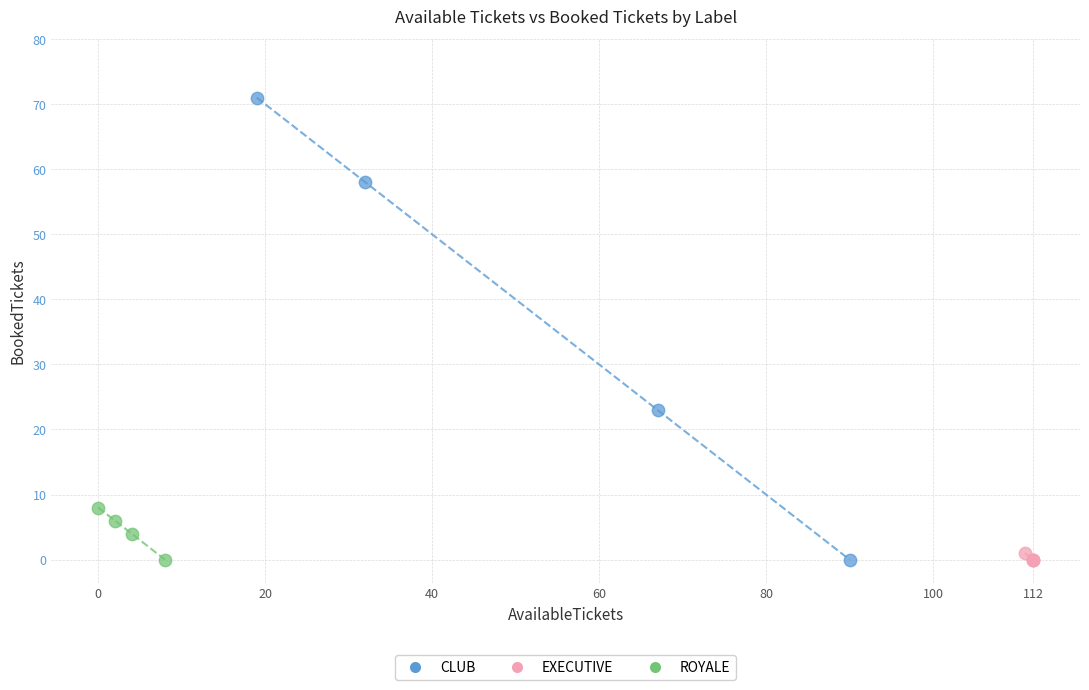

Which series reaches the maximum Y coordinate?

CLUB